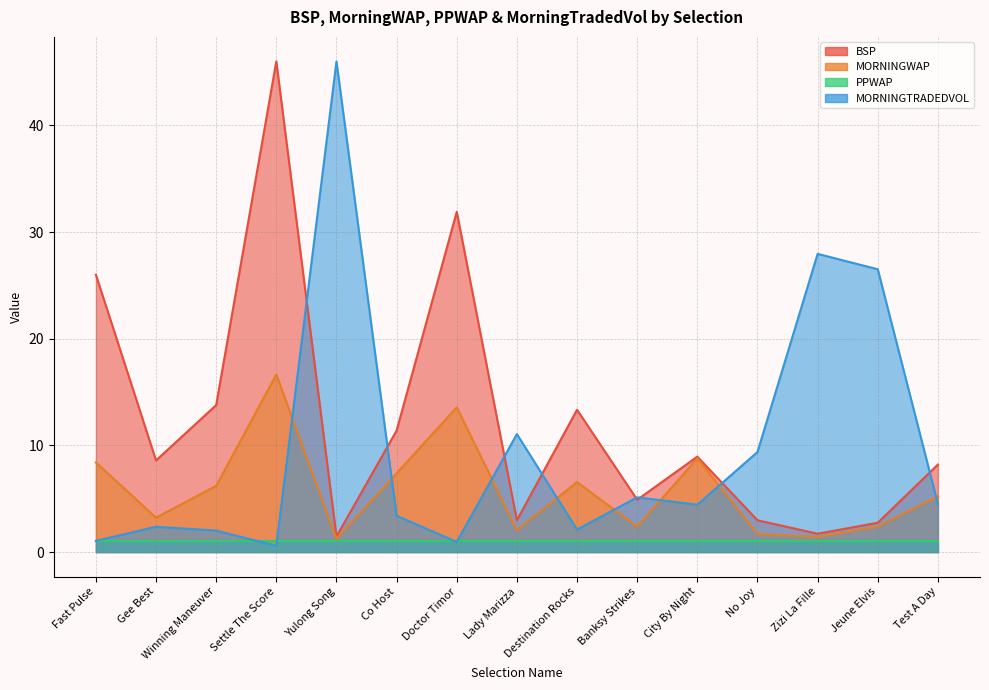

What is the value of the MORNINGTRADEDVOL point at the 6th from the left?

3.4